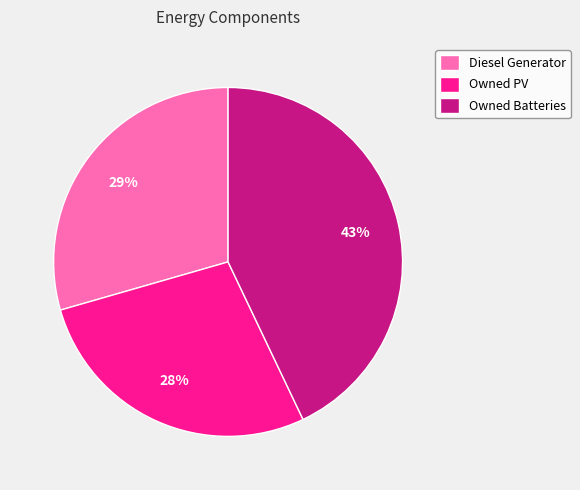

Between Owned PV and Diesel Generator, which is larger?

Diesel Generator